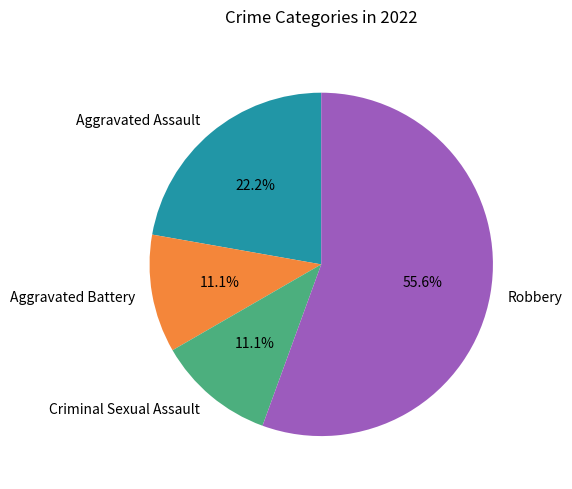

What is the largest slice in the pie chart?

Robbery